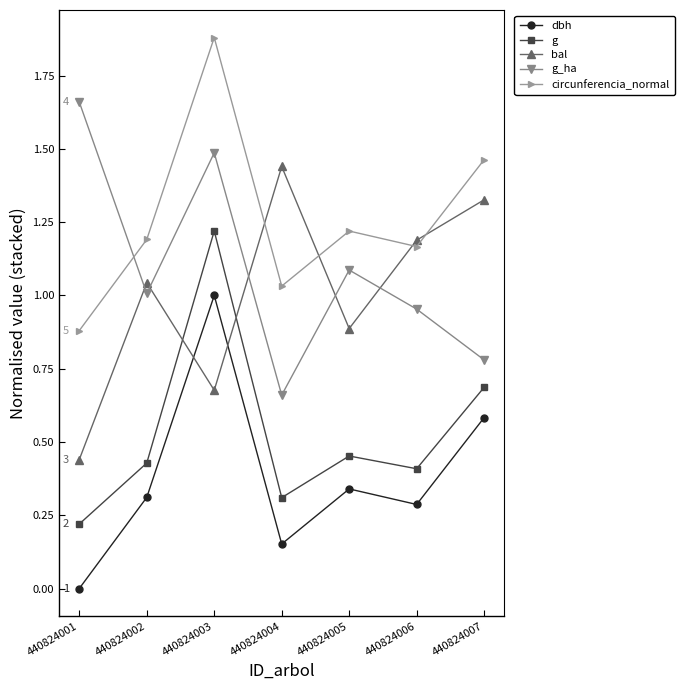

True or false: g has a value of 0.2 at 440824005.

False